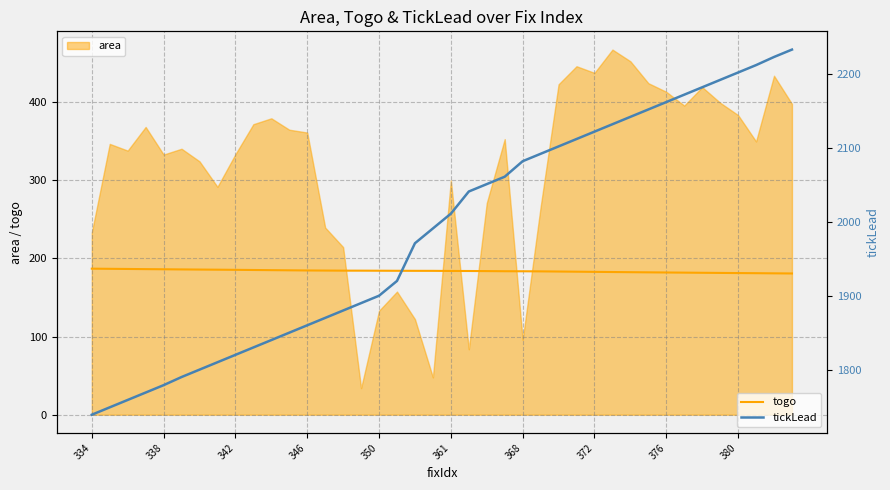

What is the difference between the maximum and minimum values in the togo series?

6.2